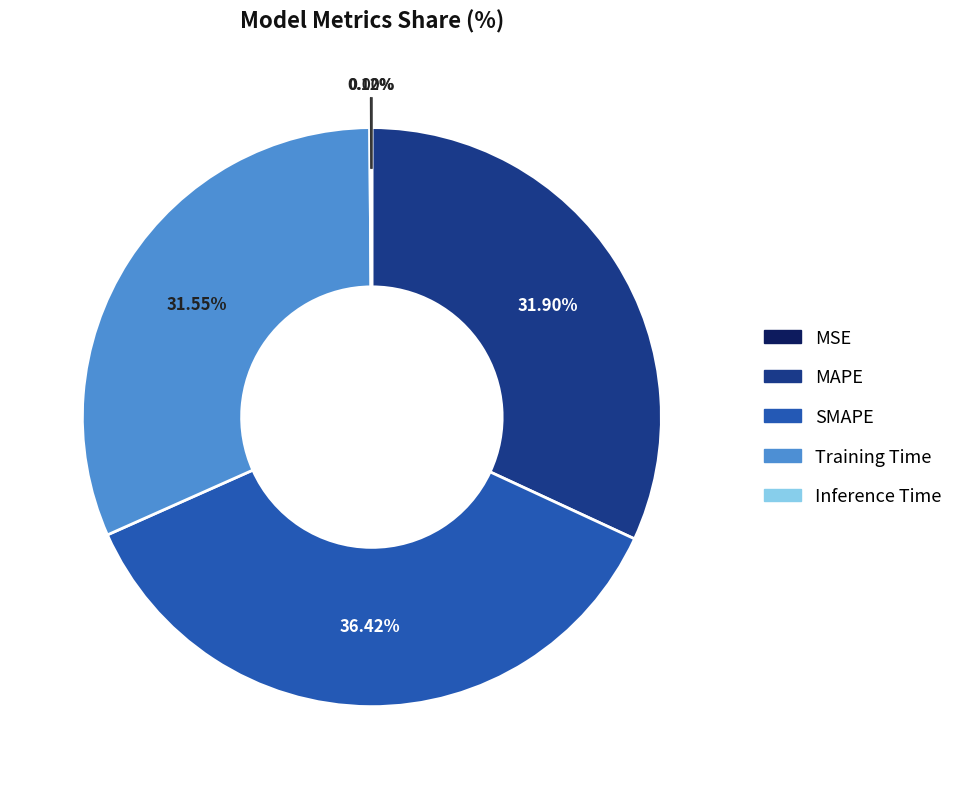

To the nearest percent, what is the average slice percentage?

20%